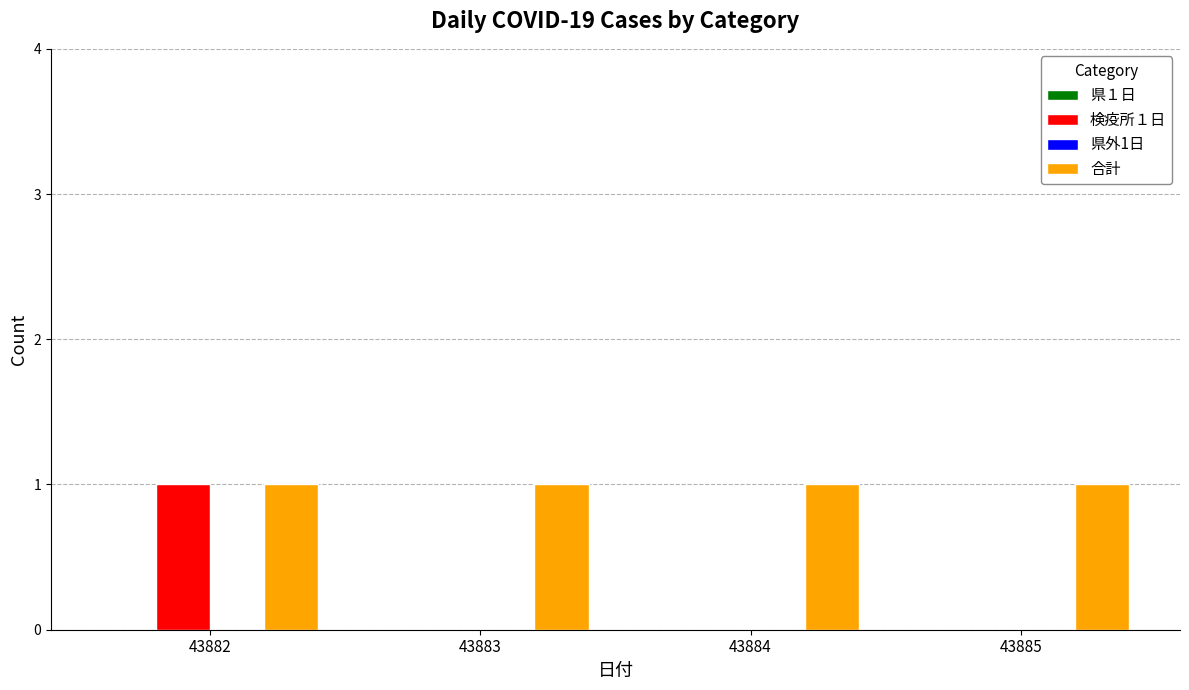

Does the chart contain stacked bars?

No